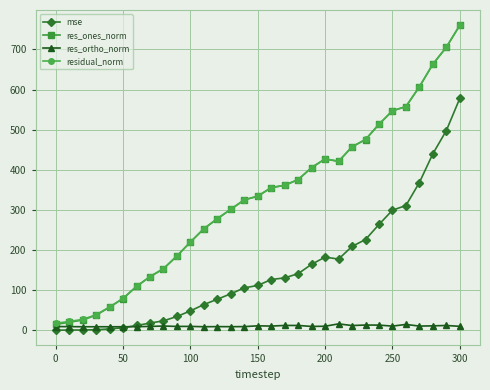

True or false: residual_norm and res_ones_norm cross at least once.

False